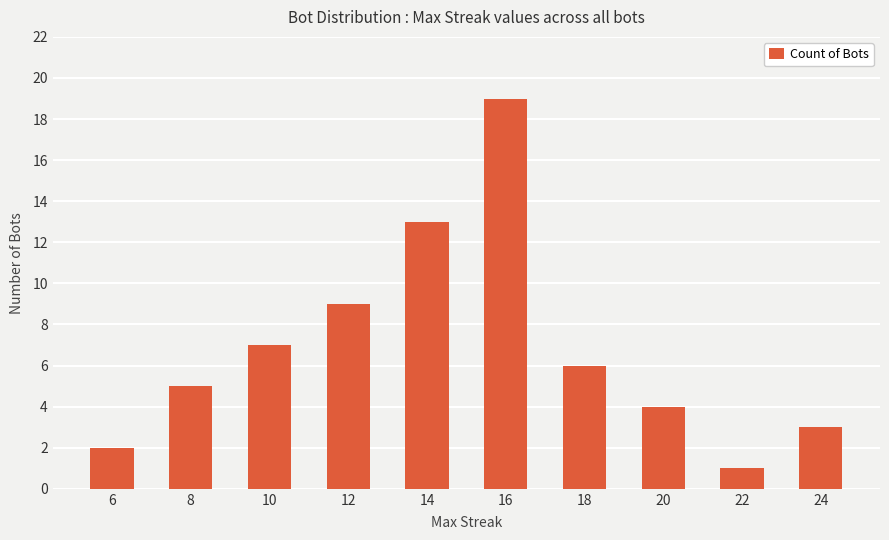

Rank the categories by value from highest to lowest.

16, 14, 12, 10, 18, 8, 20, 24, 6, 22